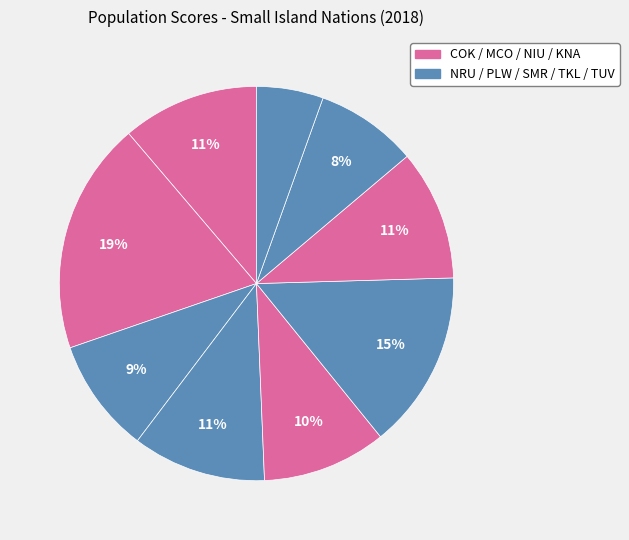

Count the number of slices in the pie.

9